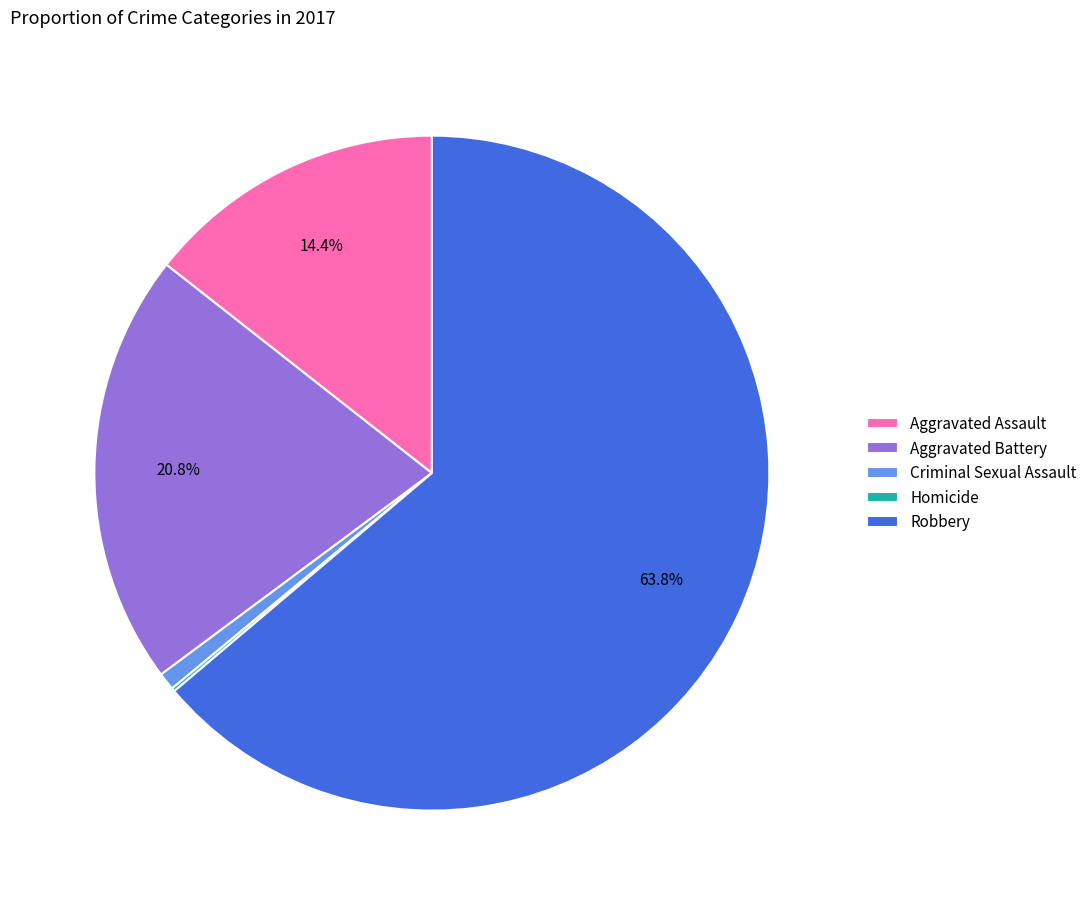

What portion of the pie excludes Aggravated Battery?

79.2%